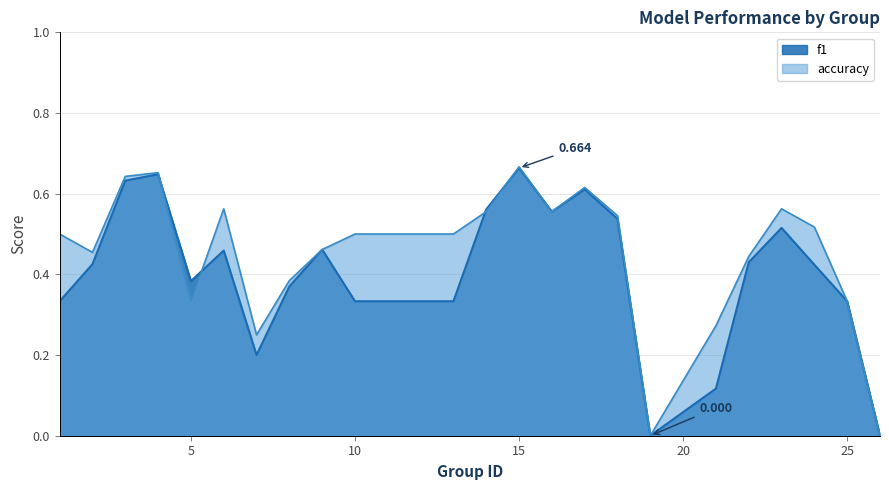

True or false: accuracy has a value of 0.3 at 19.

False